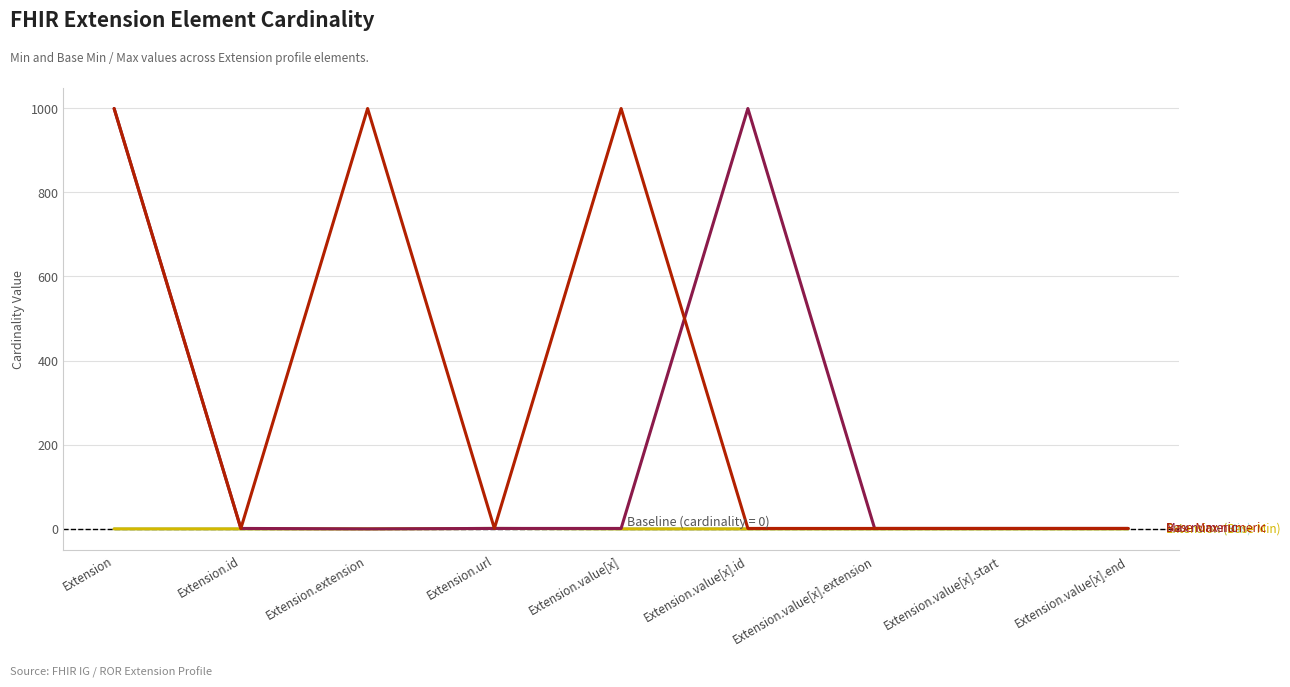

Is this an area chart (filled region under the line)?

No